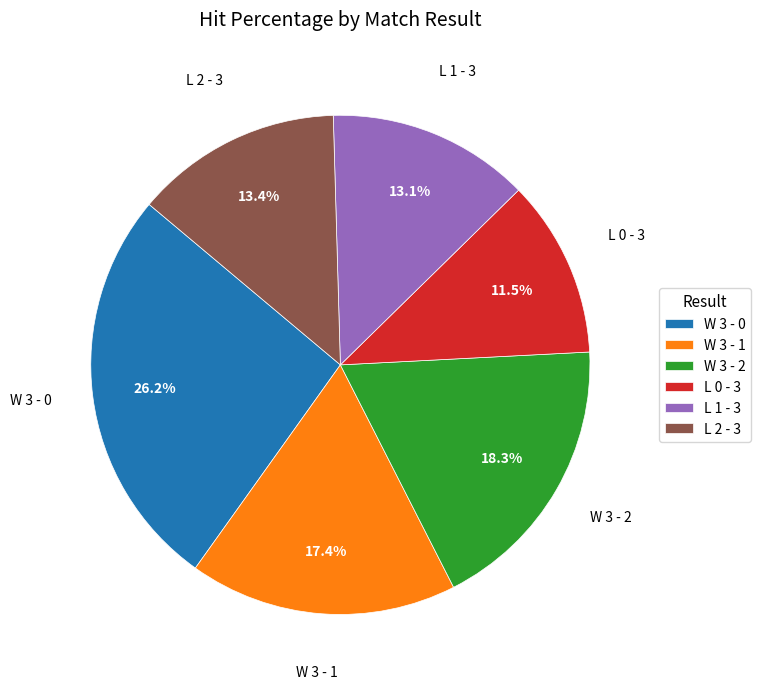

Is it true that L 2 - 3 is 1% of the pie?

False